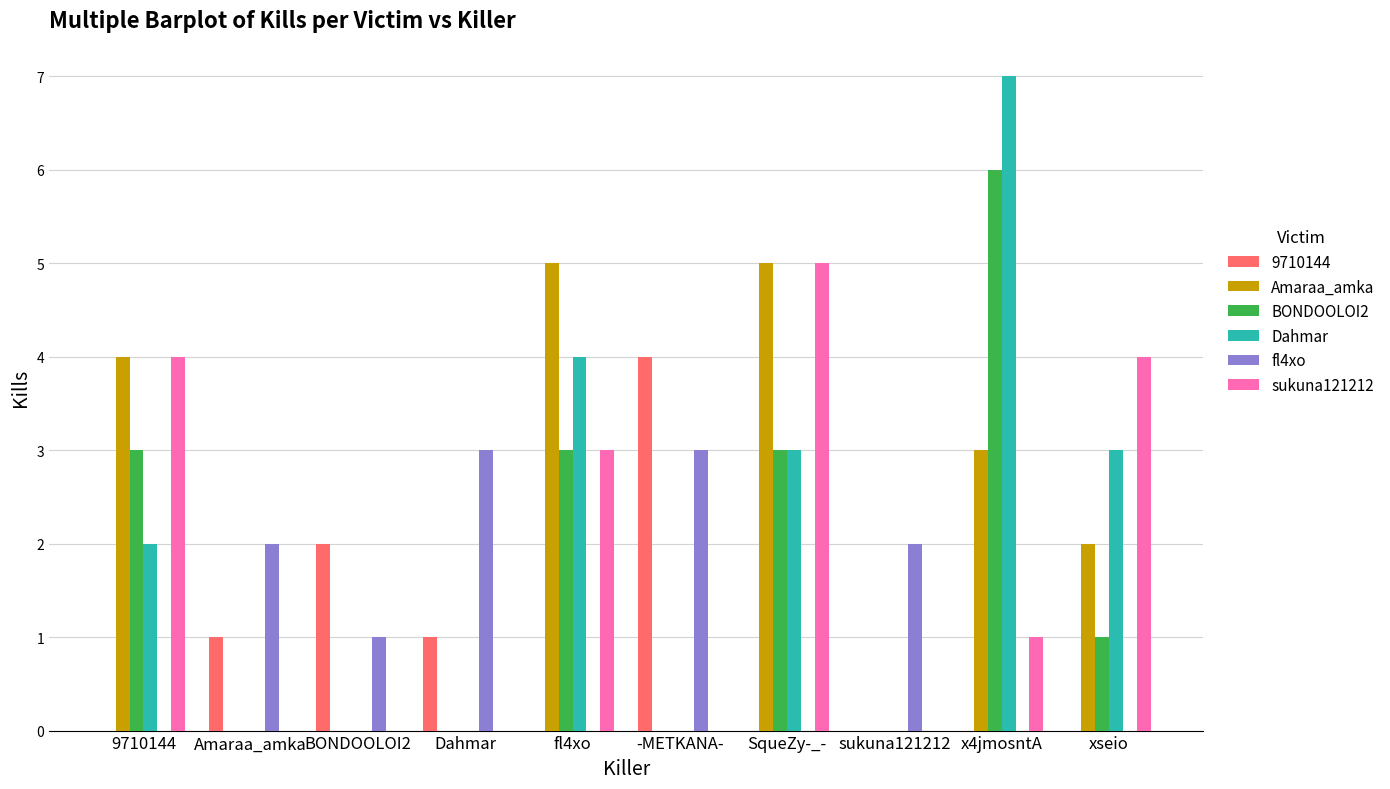

What is the sum of the Amaraa_amka values at xseio and Dahmar?

2